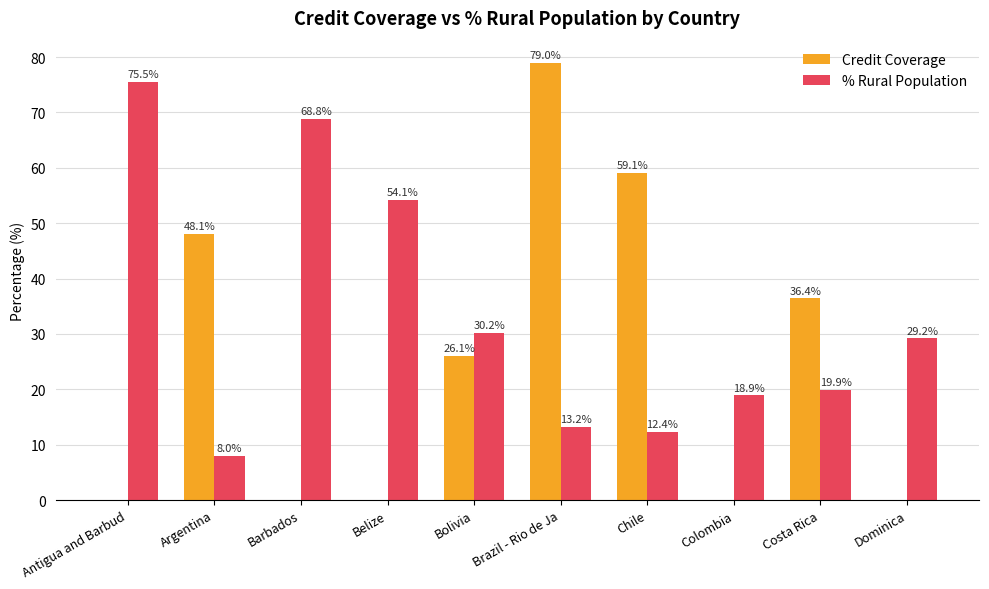

At which label does % Rural Population reach its peak?

Antigua and Barbud